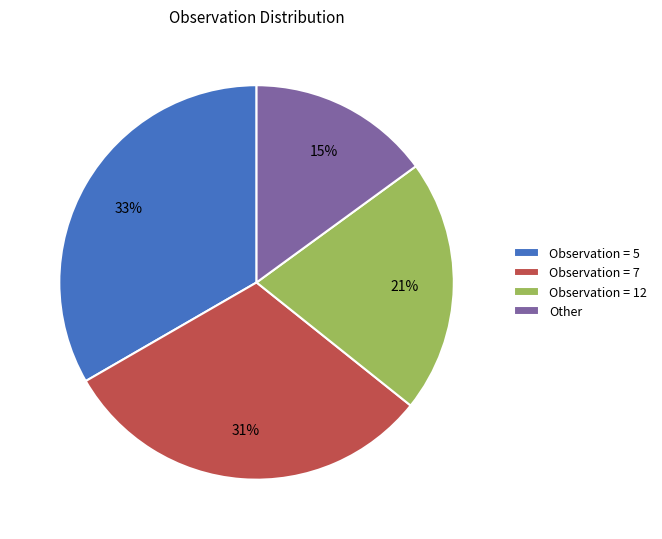

The Observation = 7 slice represents 20% of the pie. True or false?

False